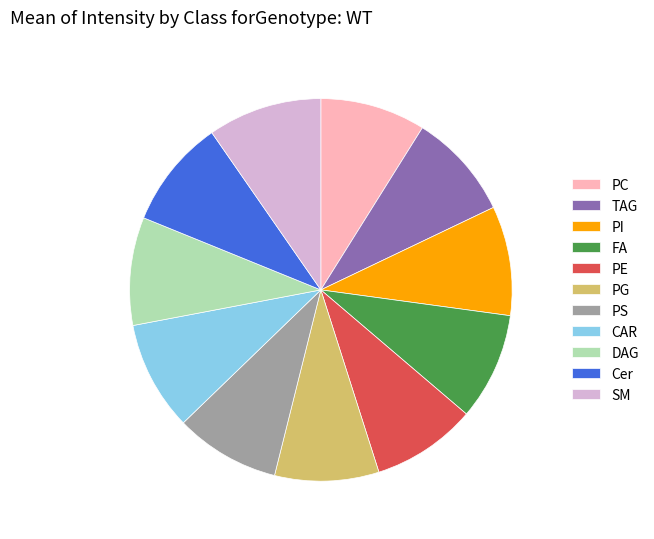

Does Cer represent more than half of the total?

No